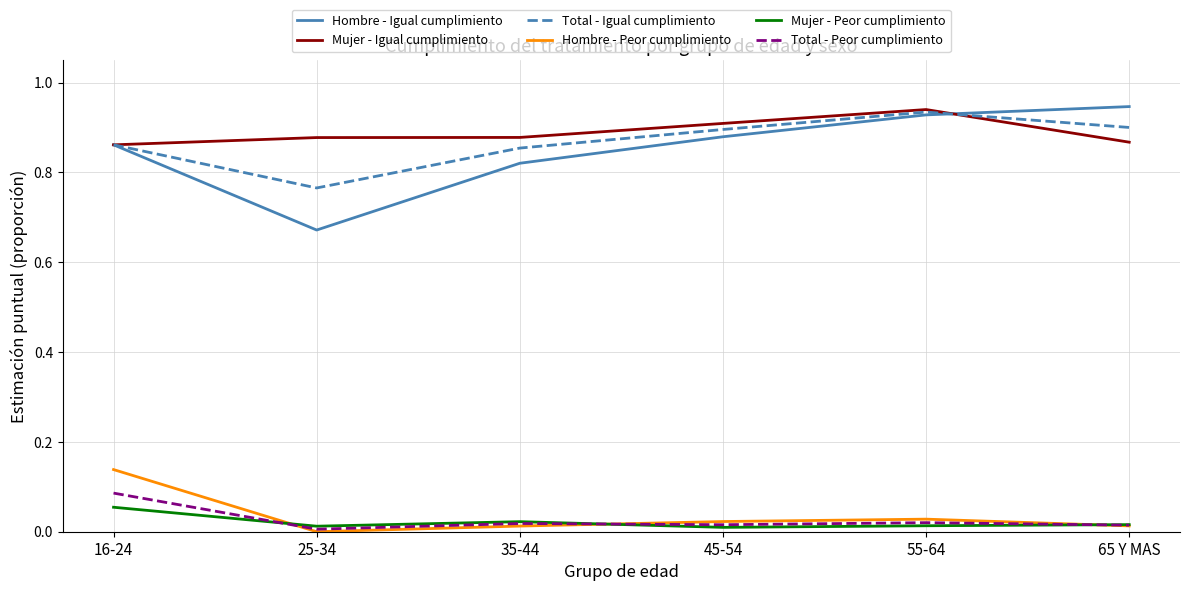

At which category does Mujer - Peor cumplimiento reach its first local peak?

35-44